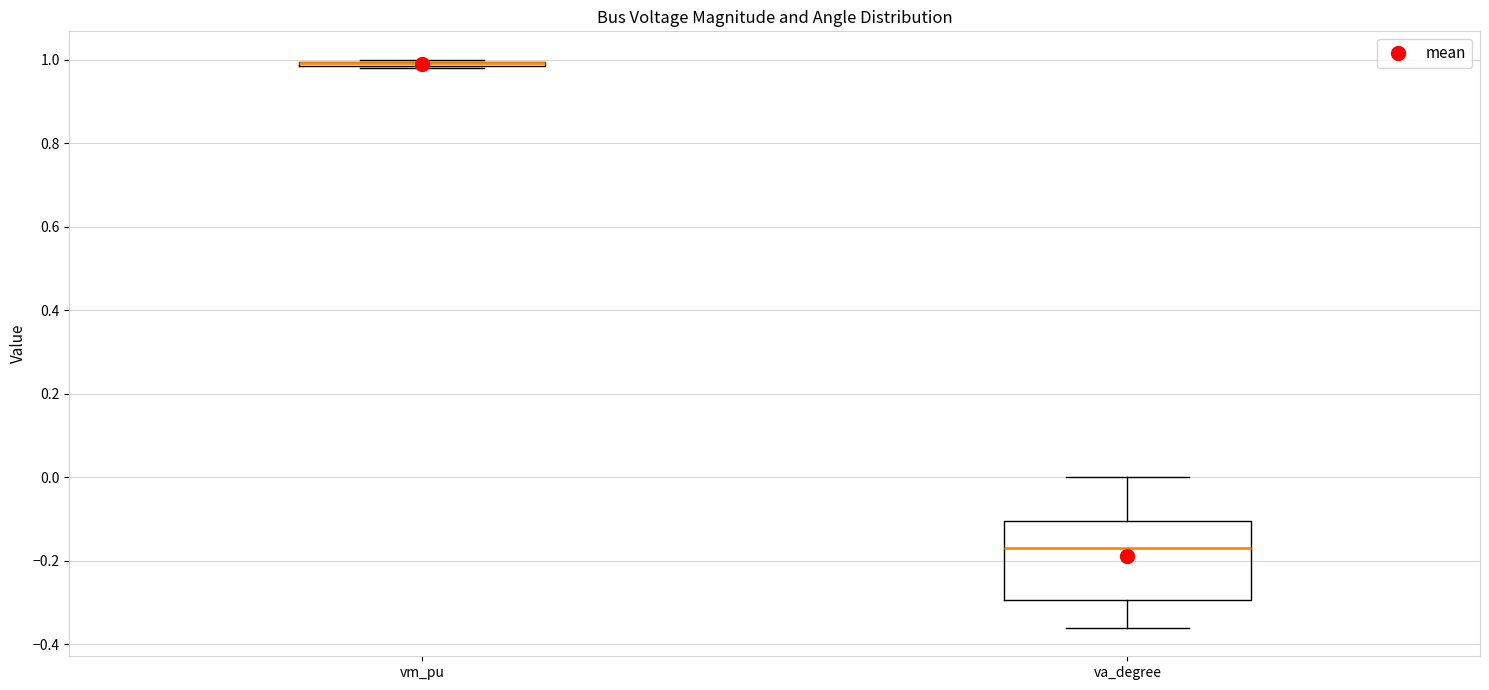

Which box is the tallest, from its lower edge to its upper edge?

va_degree